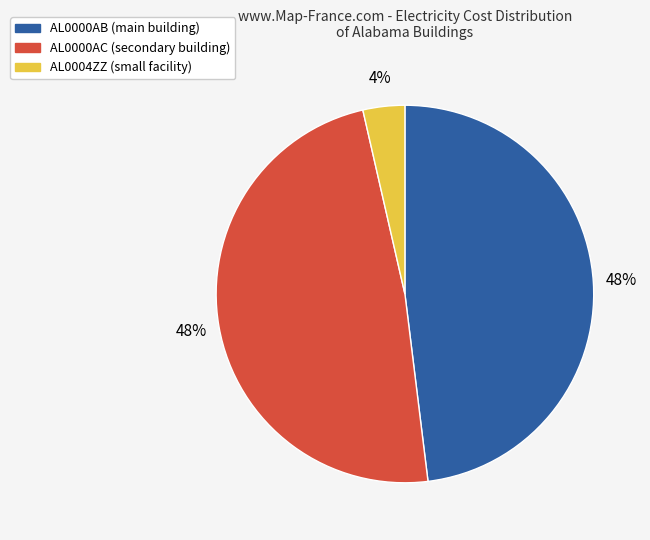

Which category has the smallest portion of the pie?

AL0004ZZ